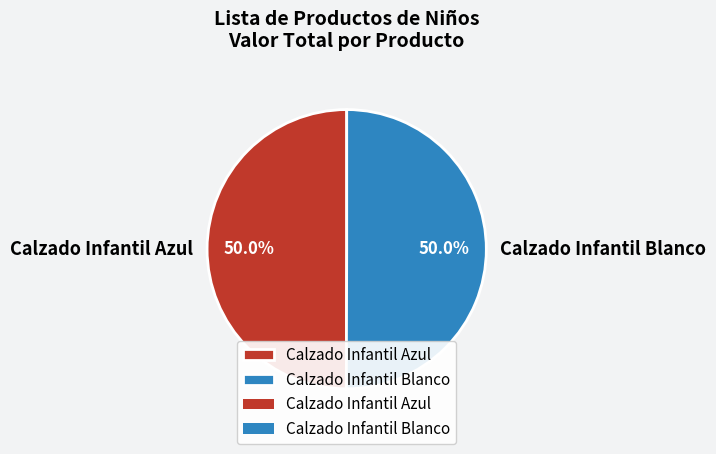

Is the sum of Calzado Infantil Azul and Calzado Infantil Blanco greater than half?

Yes